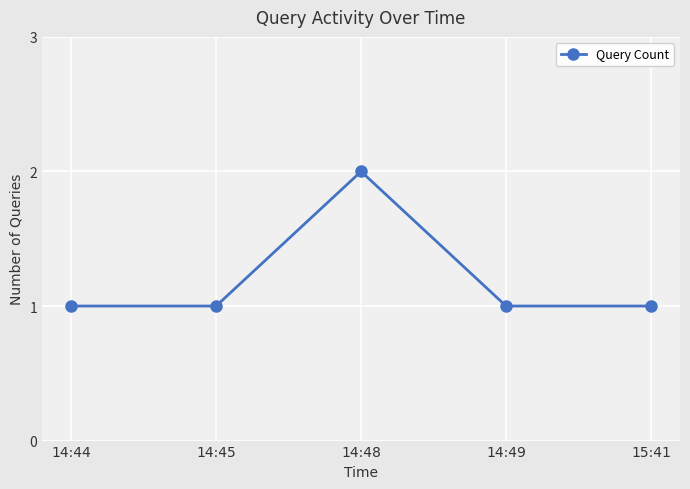

What is the sum of the values at 14:48 and 15:41?

3